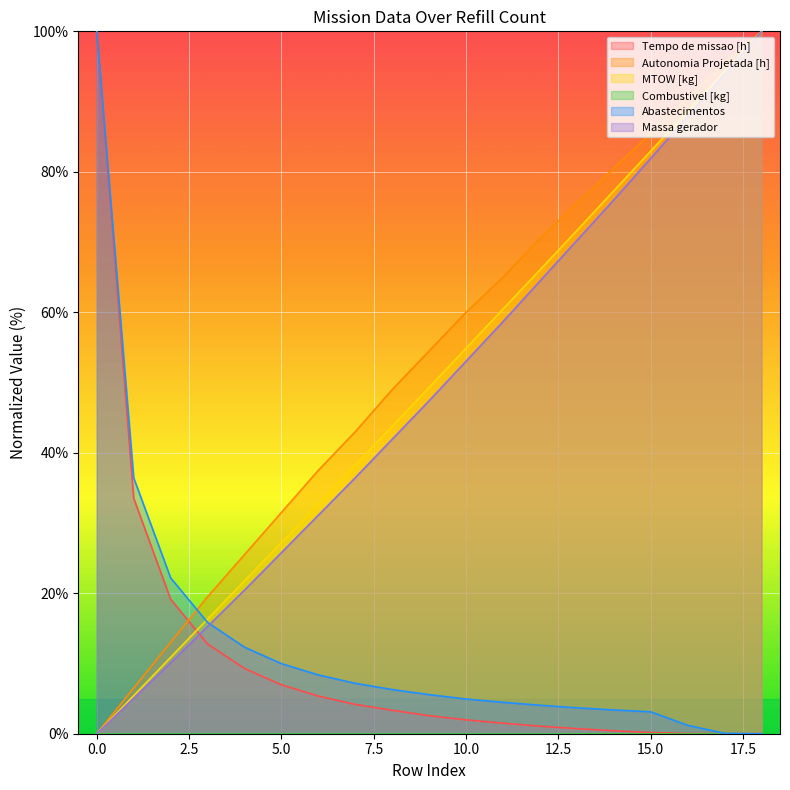

Where is Autonomia Projetada [h] nearest to the value 50?

8